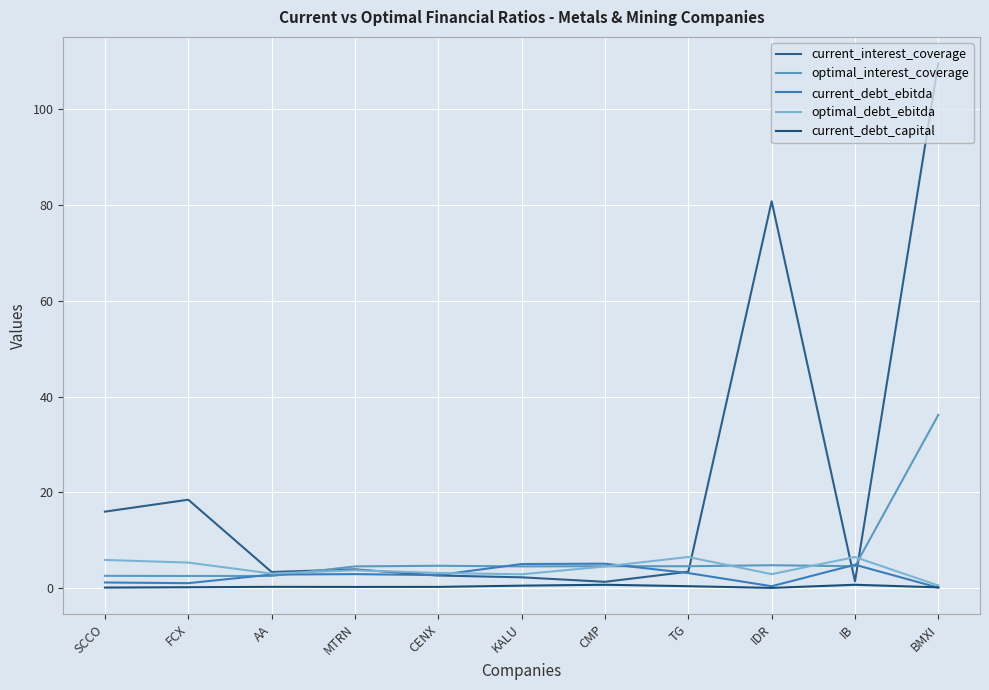

True or false: optimal_interest_coverage has a value of 4.5 at IB.

True